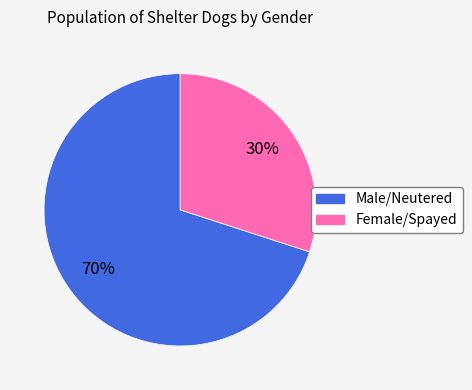

What is the largest slice in the pie chart?

Male/Neutered